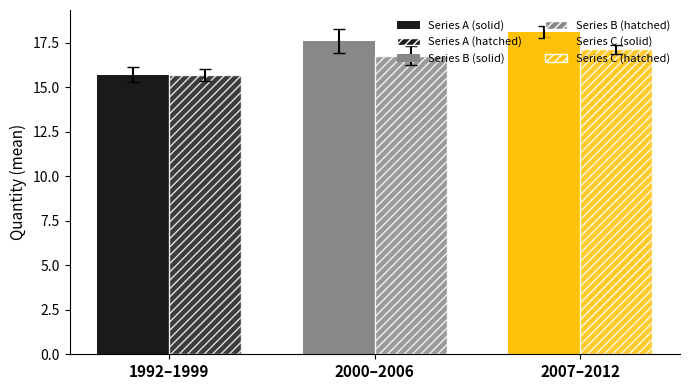

The value of Quantity at 1997 is 25.5. True or false?

False